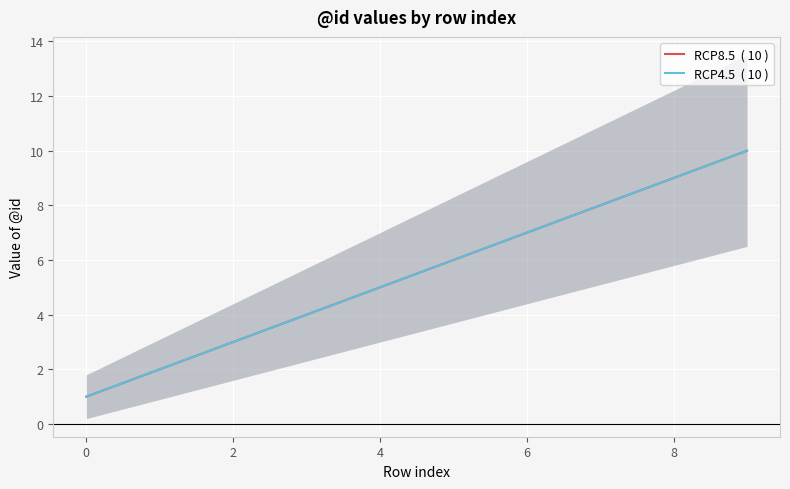

Reading left to right, transcribe all the data shown in this chart.

RCP8.5  ( 10 ): 1	2	3	4	5	6	7	8	9	10
RCP4.5  ( 10 ): 1	2	3	4	5	6	7	8	9	10